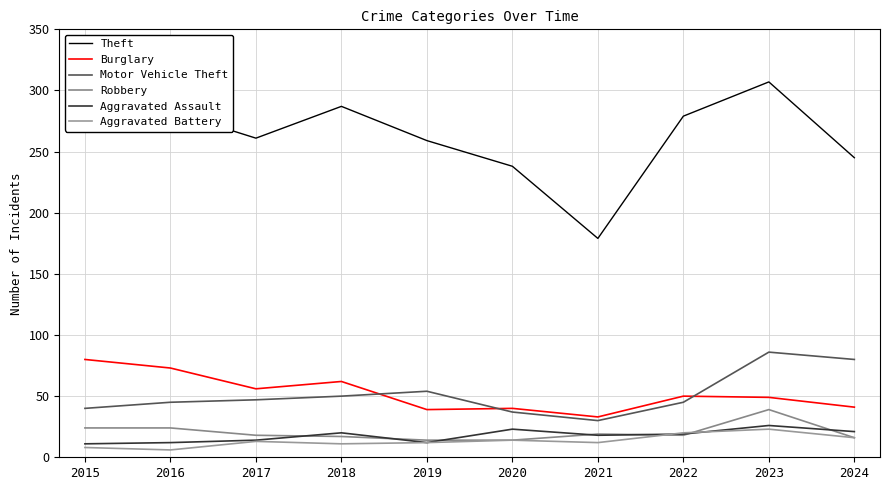

What is the value of the Theft point at the 4th from the left?

287